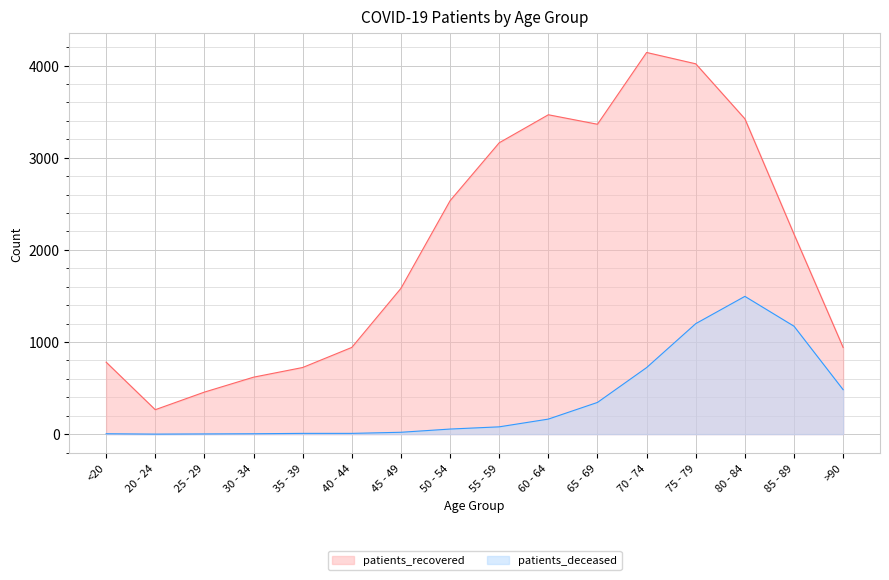

What is the label of the 14th point from the left?

80 - 84